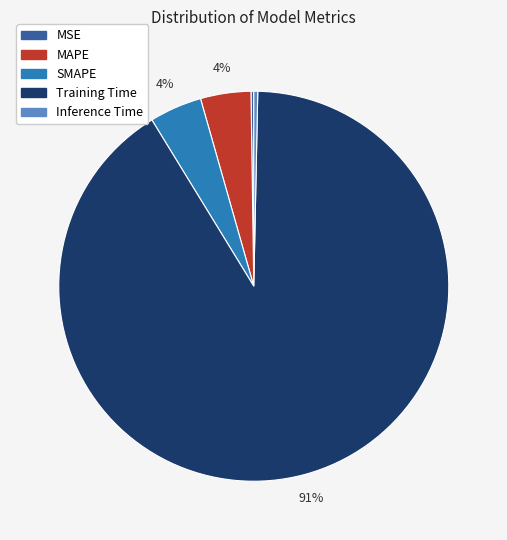

To the nearest percent, what is the average slice percentage?

20%